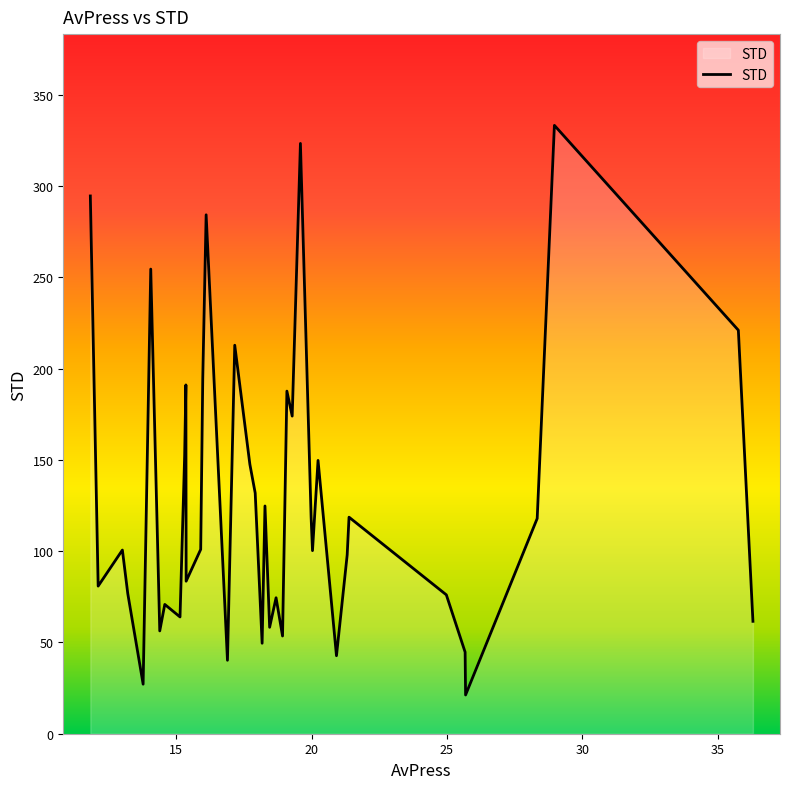

What is the maximum value shown in the chart?

333.2